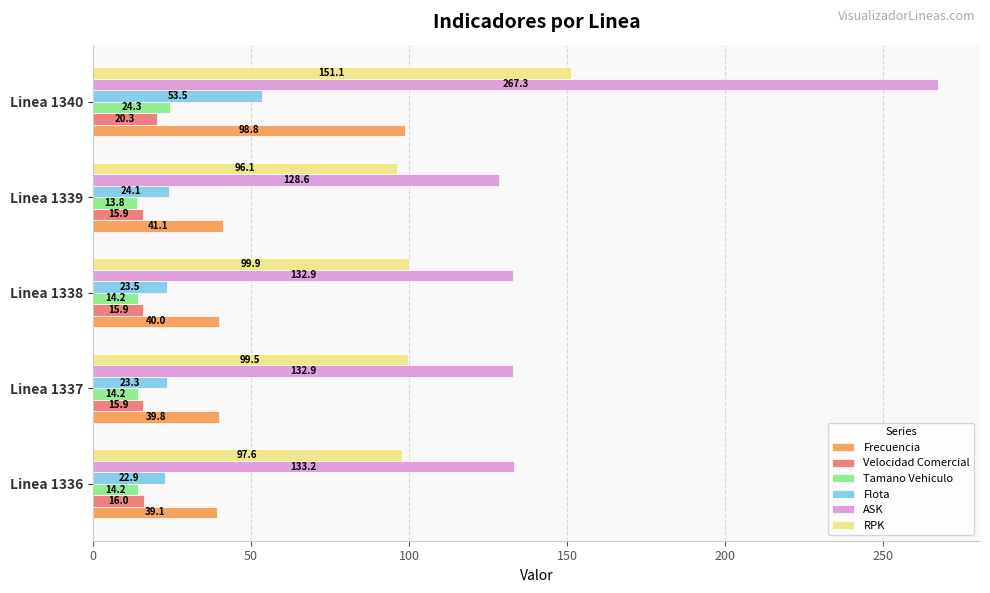

What is the difference between the maximum and minimum values in the ASK series?

138.7